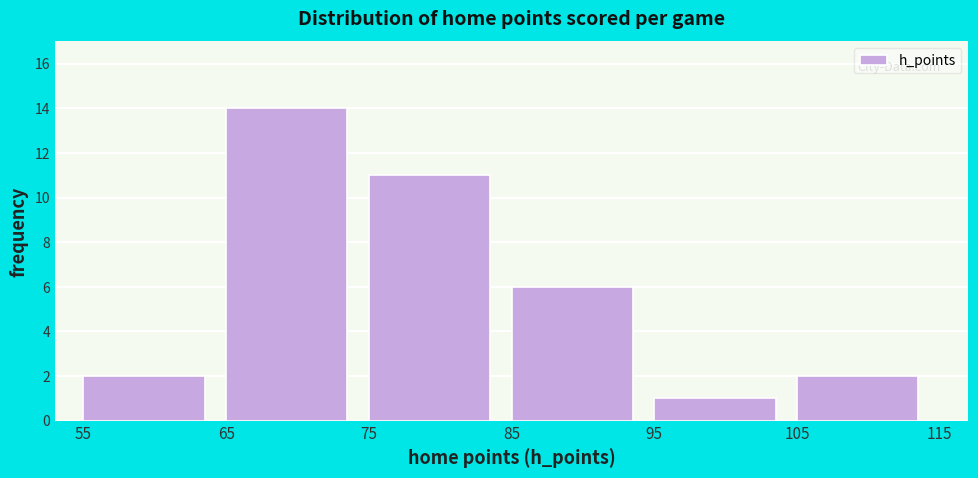

Which range on the x-axis has the tallest bar?

65 to 75